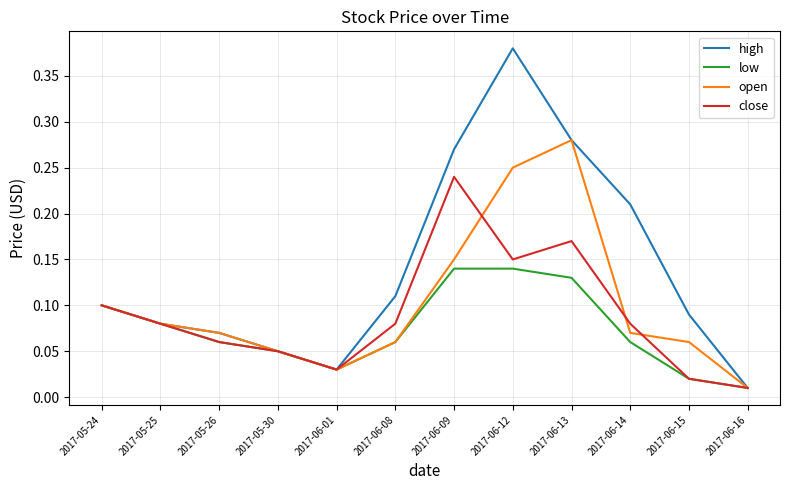

Which series has the widest spread of values?

high